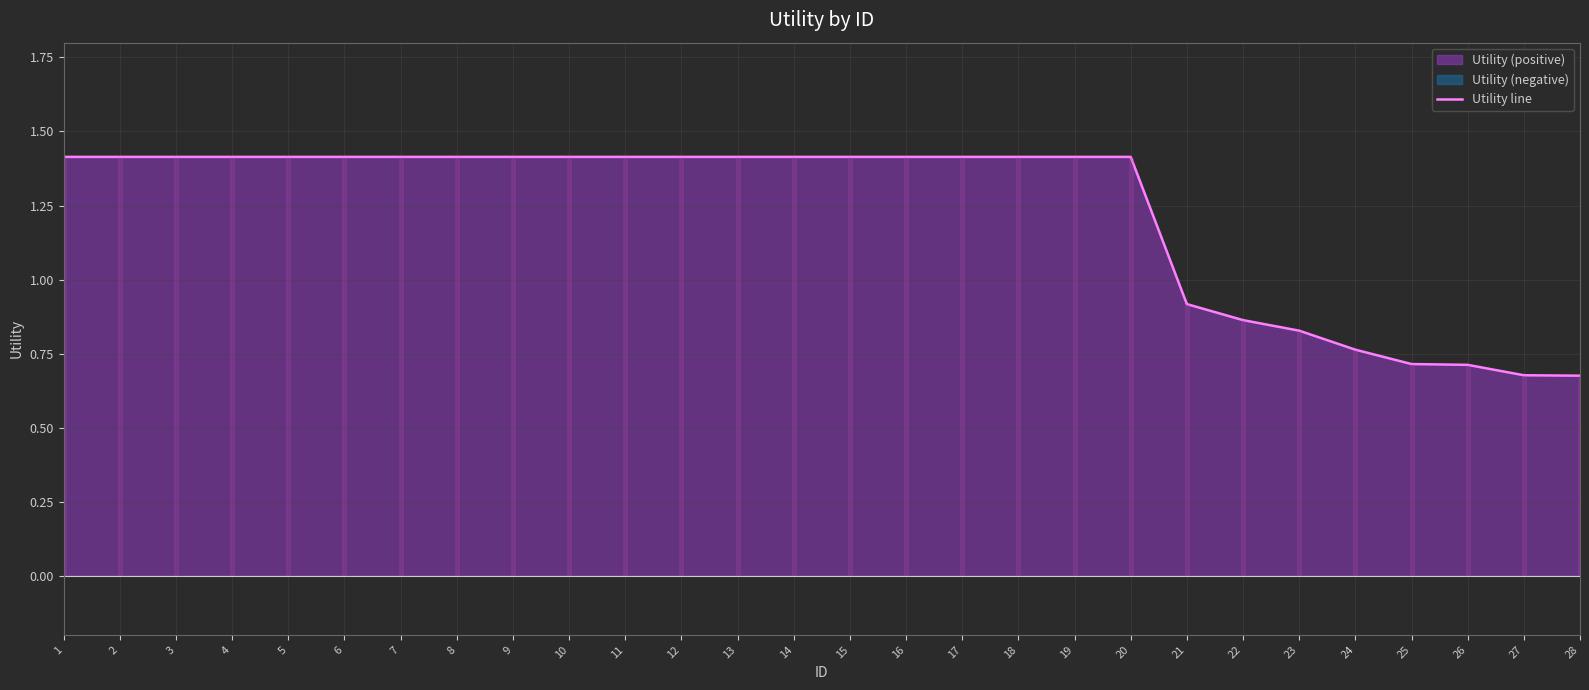

What is the greatest value displayed?

1.4